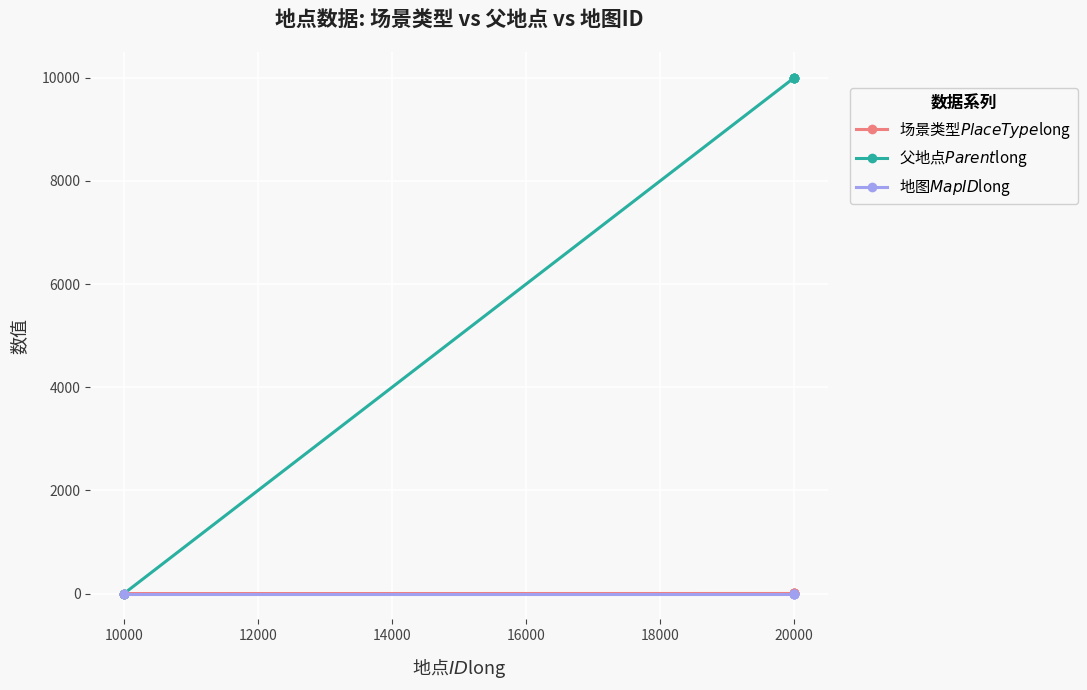

At how many categories does at least one series exceed 8893?

5